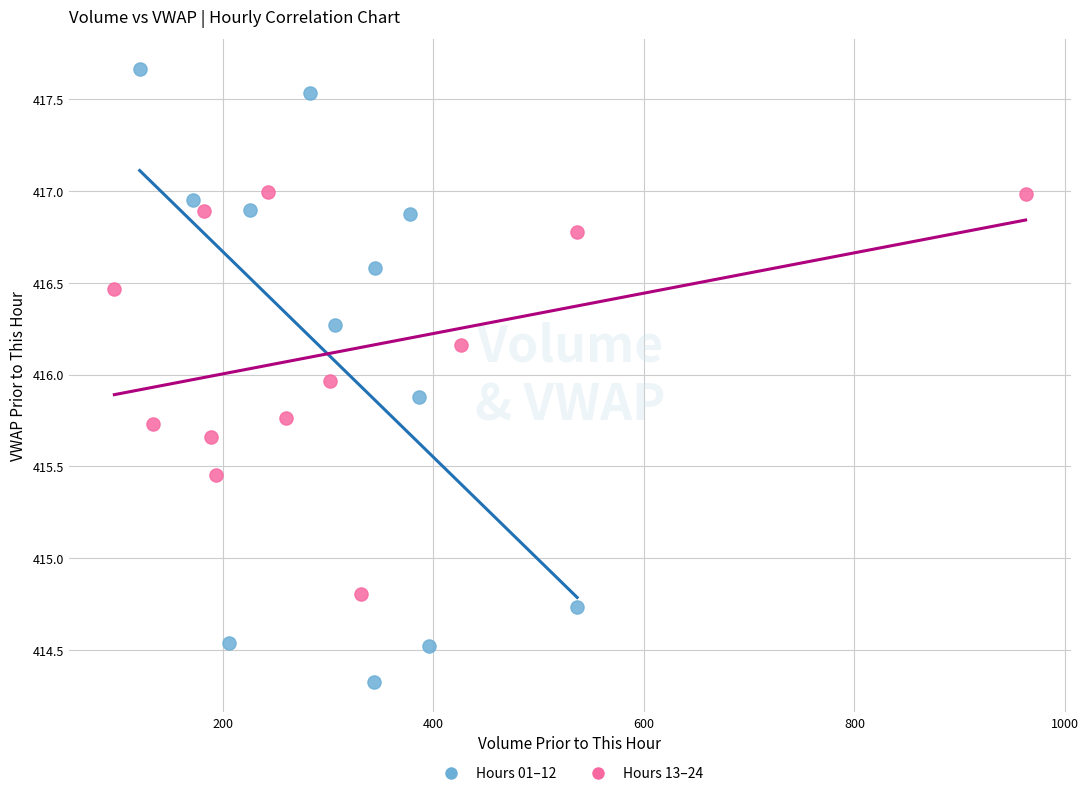

Which series reaches the maximum Y coordinate?

Hours 01–12